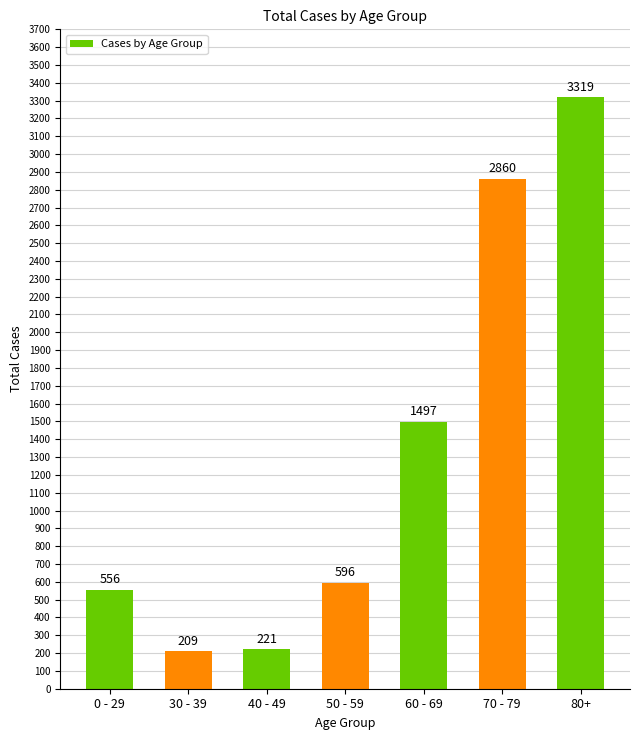

Which label corresponds to the largest value in the chart?

80+